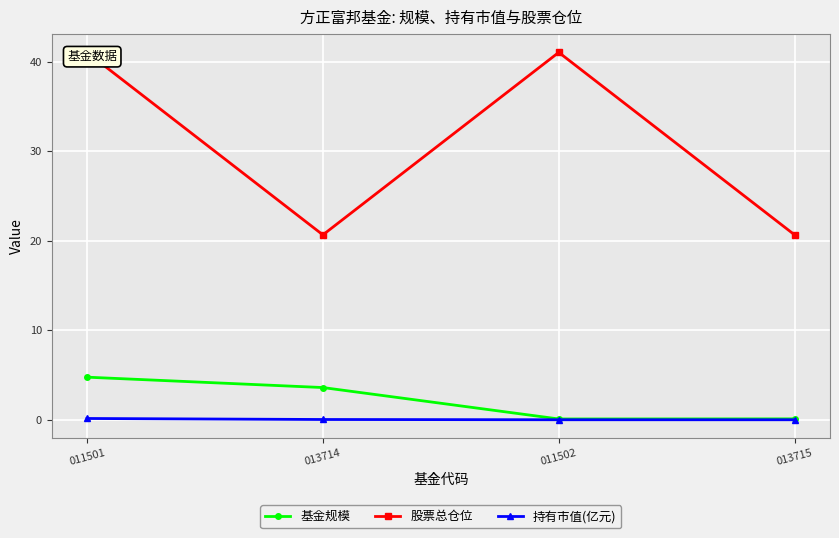

What is the difference between the maximum and minimum values in the 持有市值(亿元) series?

0.1